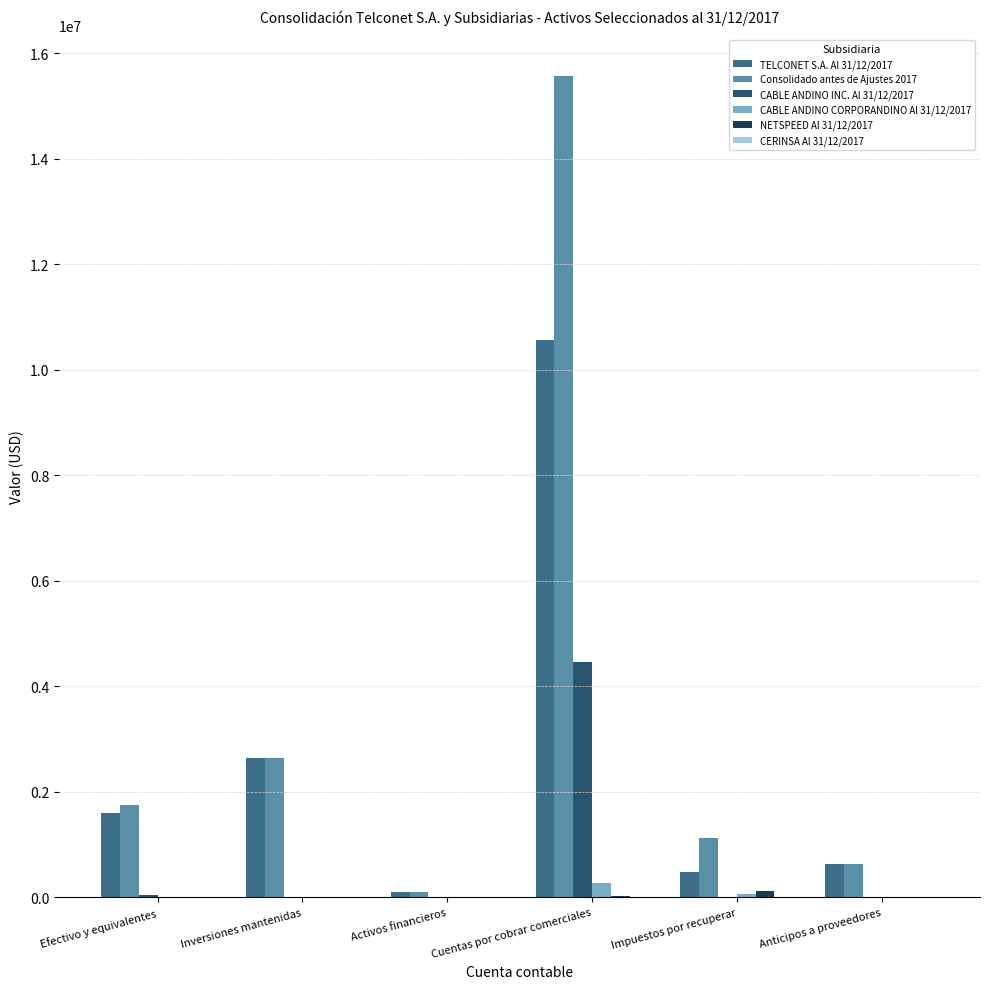

How many data points does each series have?

6